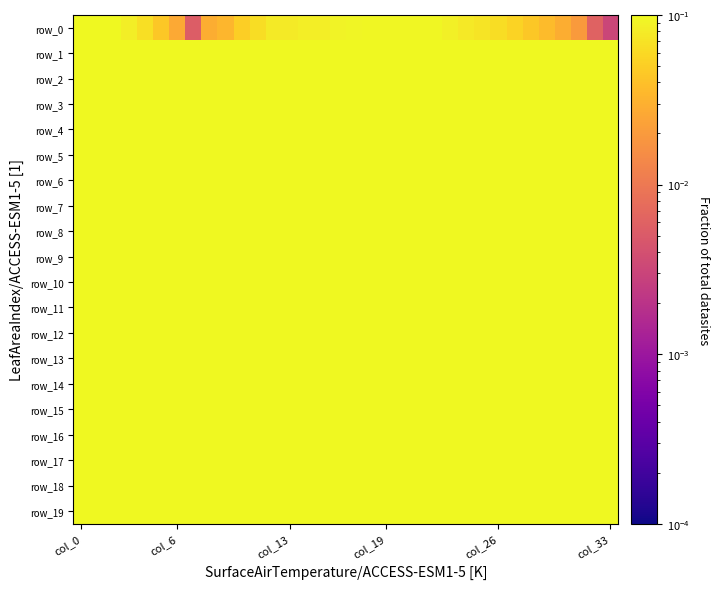

Which category has the highest value in the row_19 series?

15